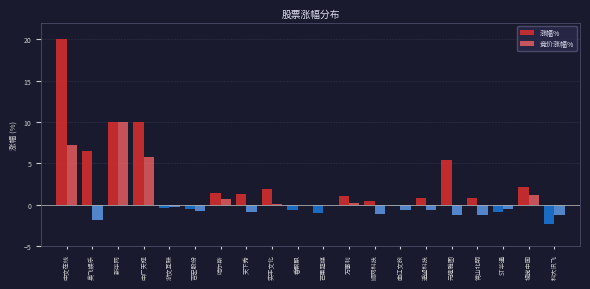

Which series changed the most between 元隆雅图 and 科大讯飞?

涨幅%